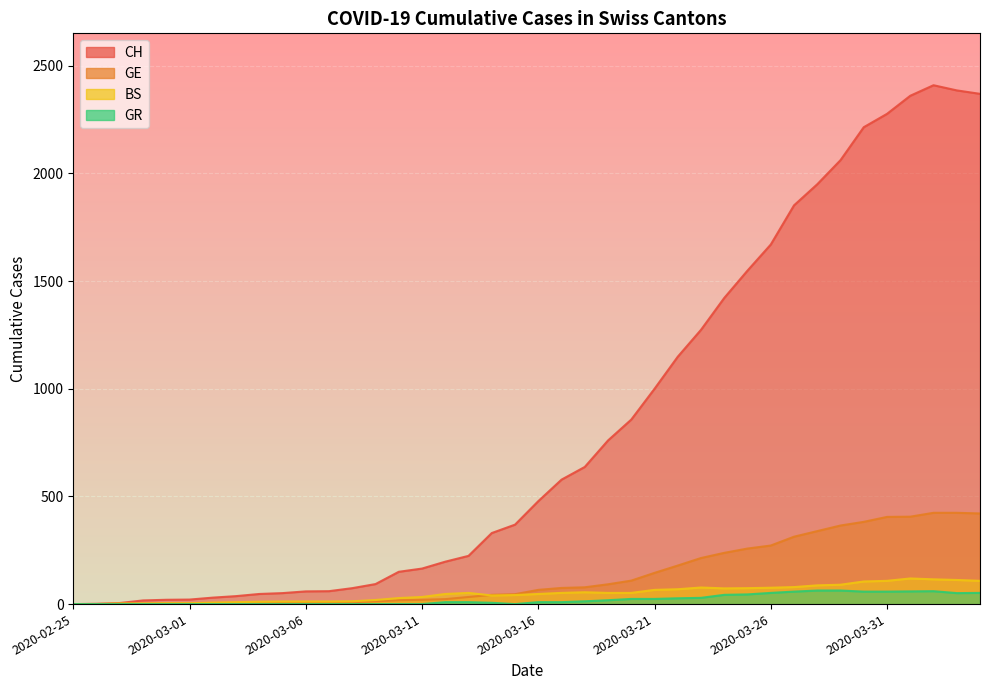

At which label is GE closest to 212?

2020-03-23